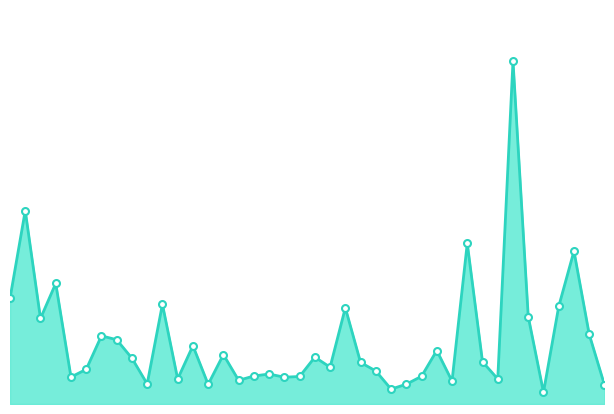

Which category has the highest value across all series?

2017-07-20